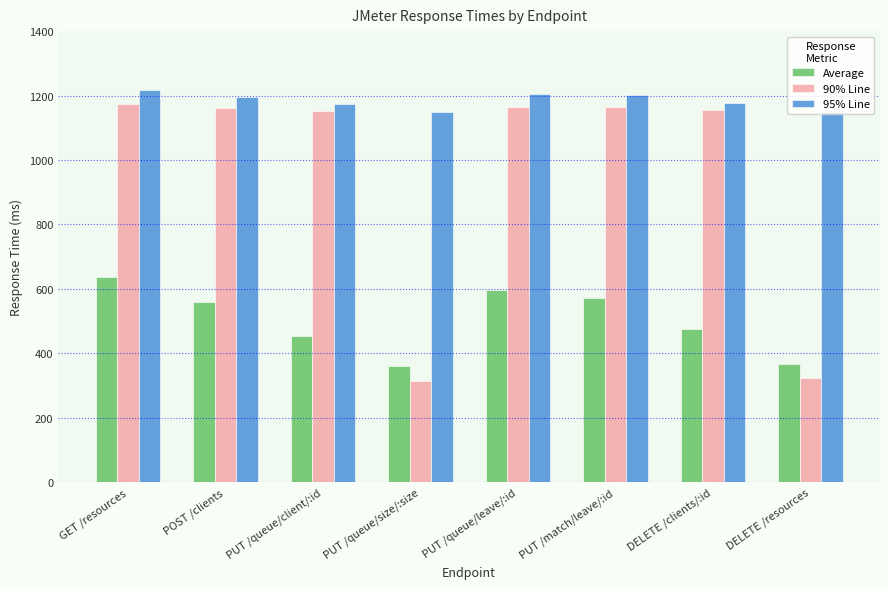

How many values in the 90% Line series are below 1161?

4